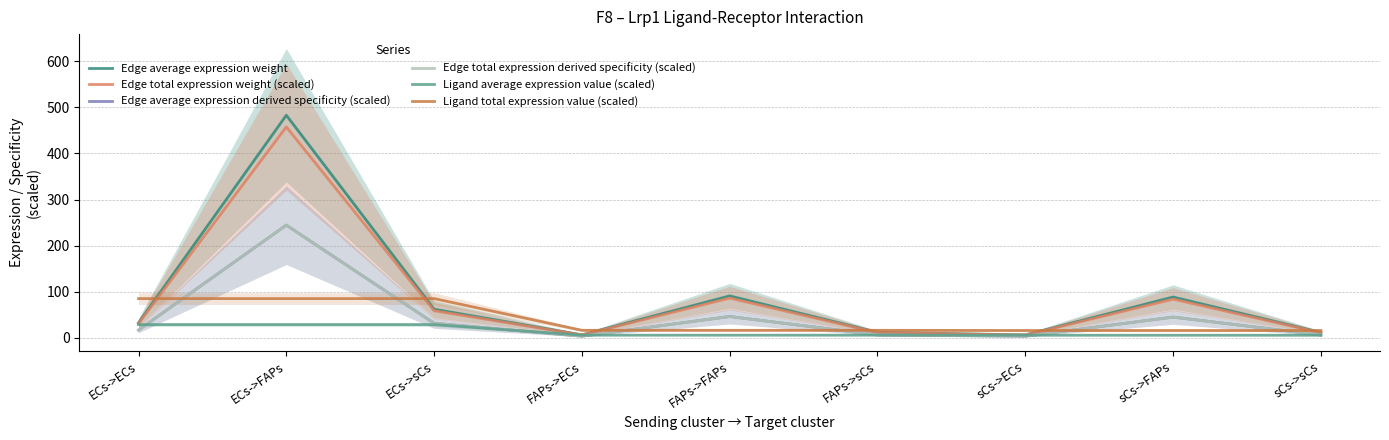

What is the label of the 5th point from the left?

FAPs->FAPs